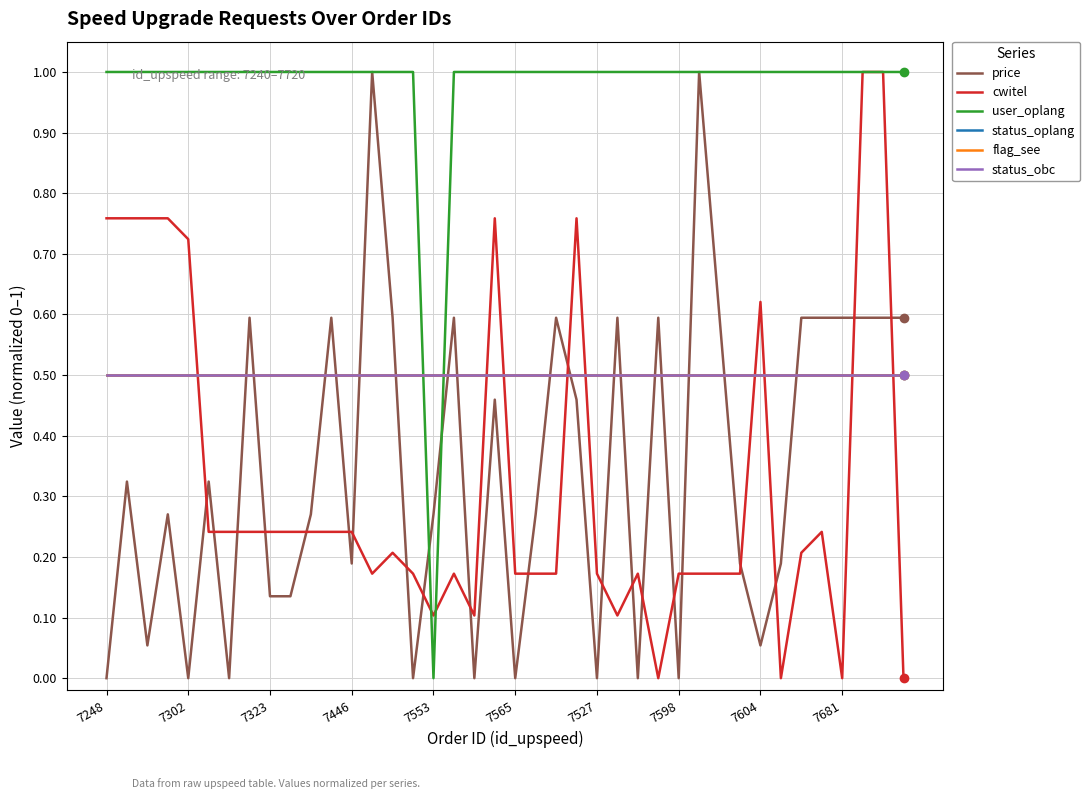

At how many categories does at least one series exceed 0?

40